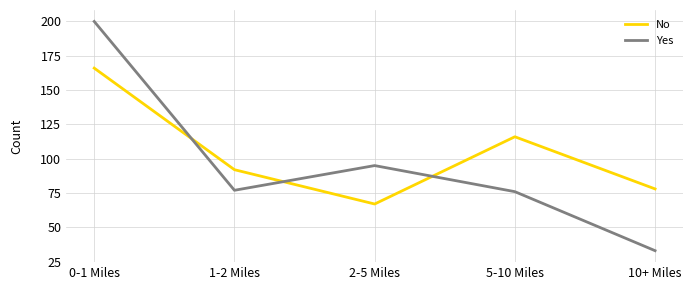

How many times do Yes and No cross each other?

3